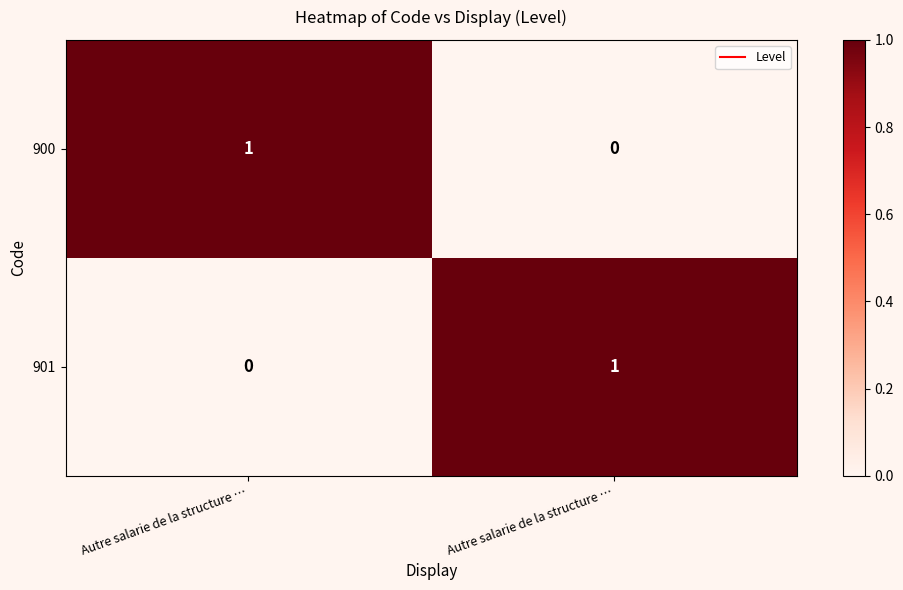

How many data points in 900 are less than 1?

1